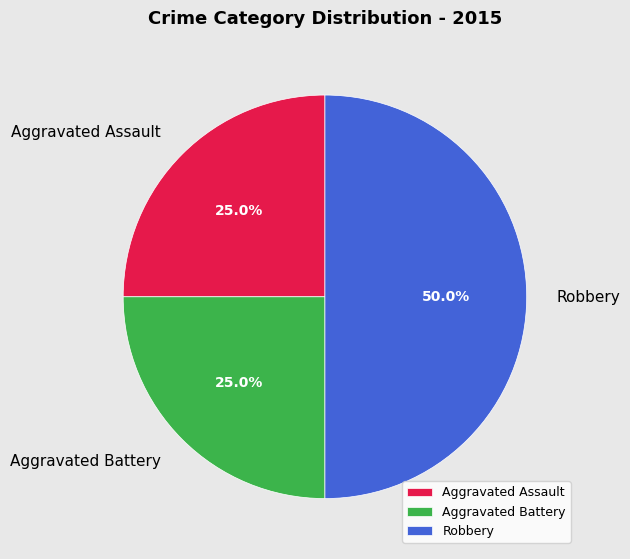

Does Aggravated Battery account for over 50% of the chart?

No